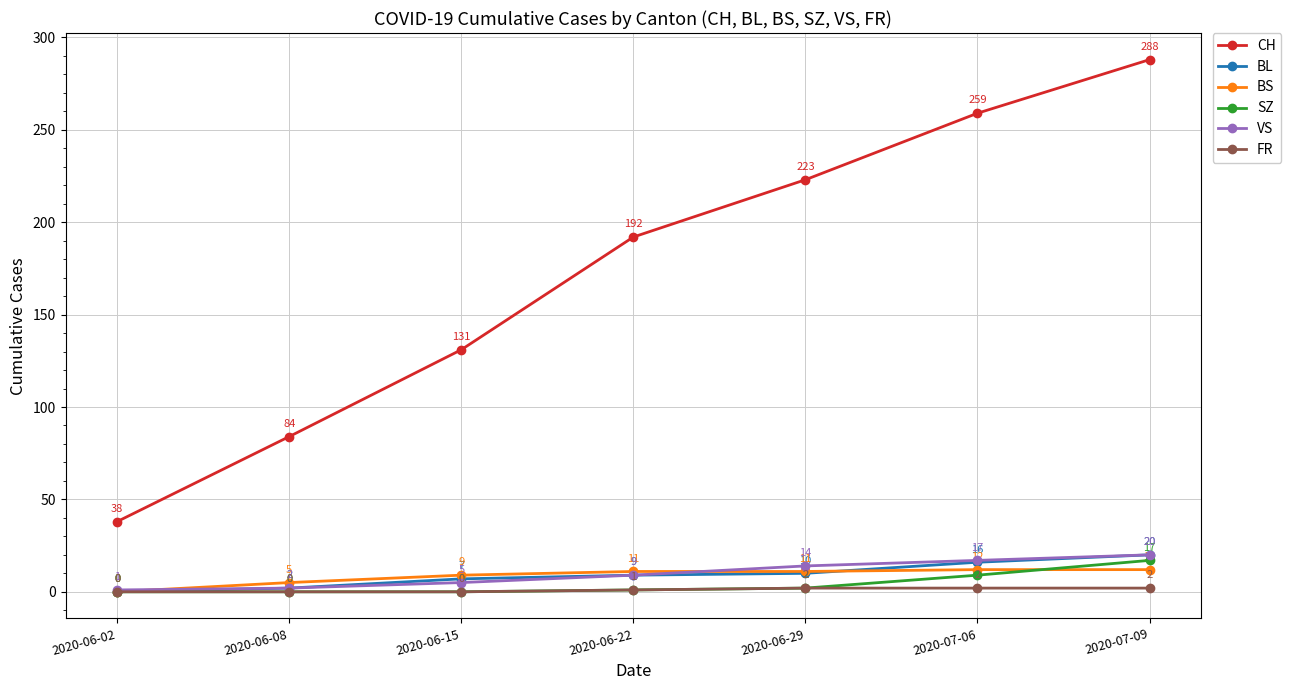

True or false: FR has more than 2 points higher than both neighbors.

False